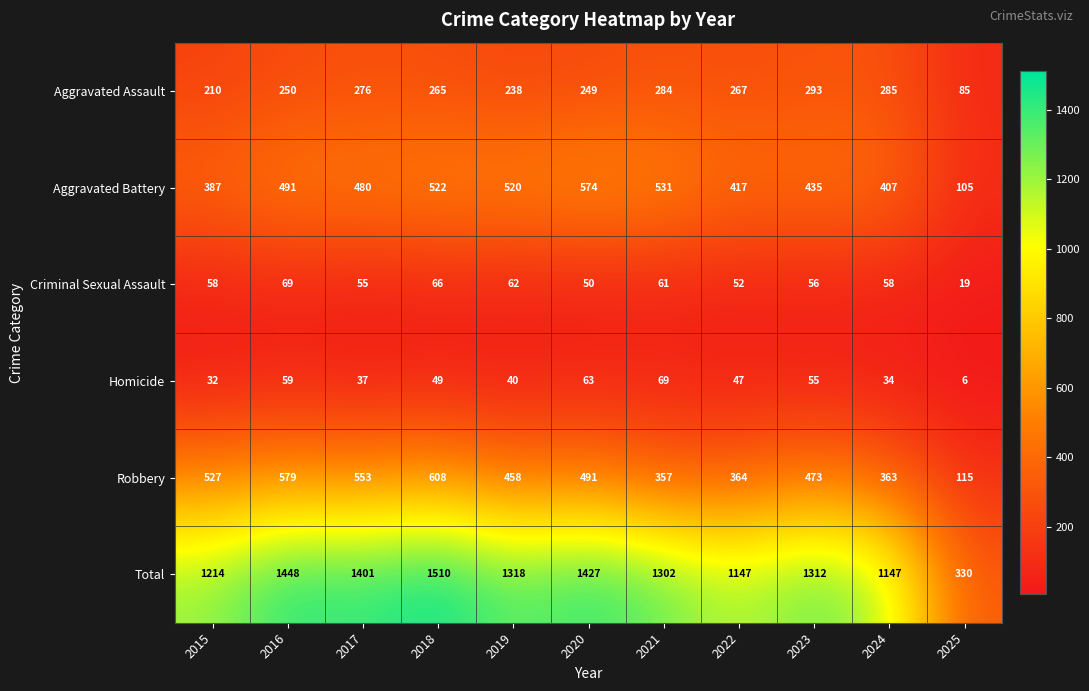

The value of Aggravated Assault at 2017 is 276. True or false?

True